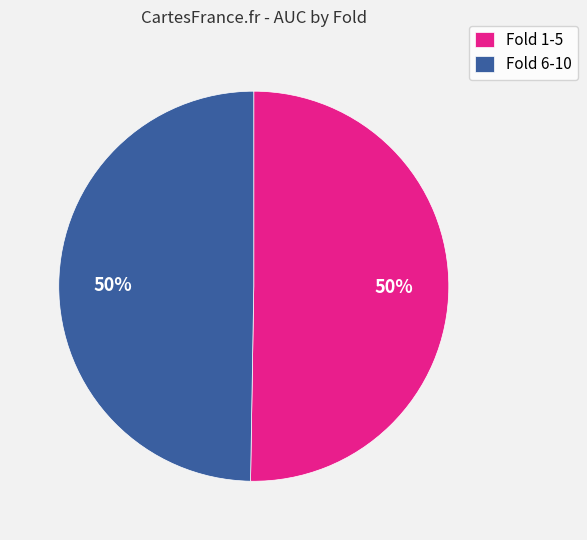

Is the sum of Fold 1-5 and Fold 6-10 greater than half?

Yes